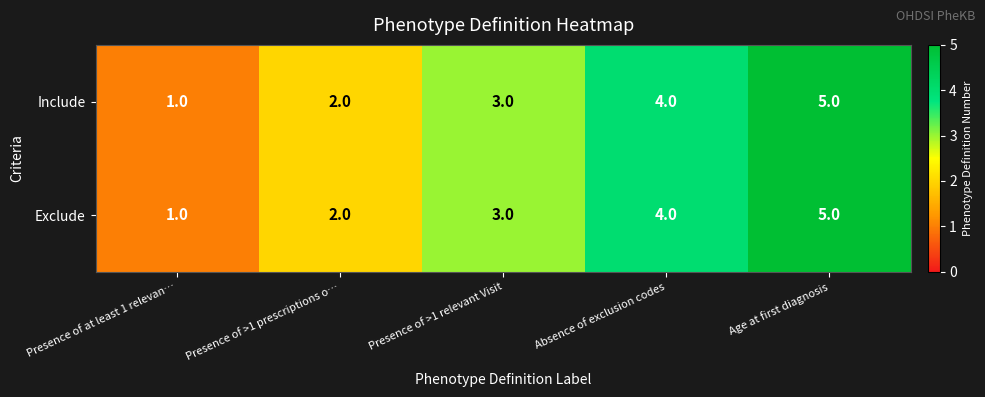

Which label corresponds to the largest value in the chart?

Age at first diagnosis